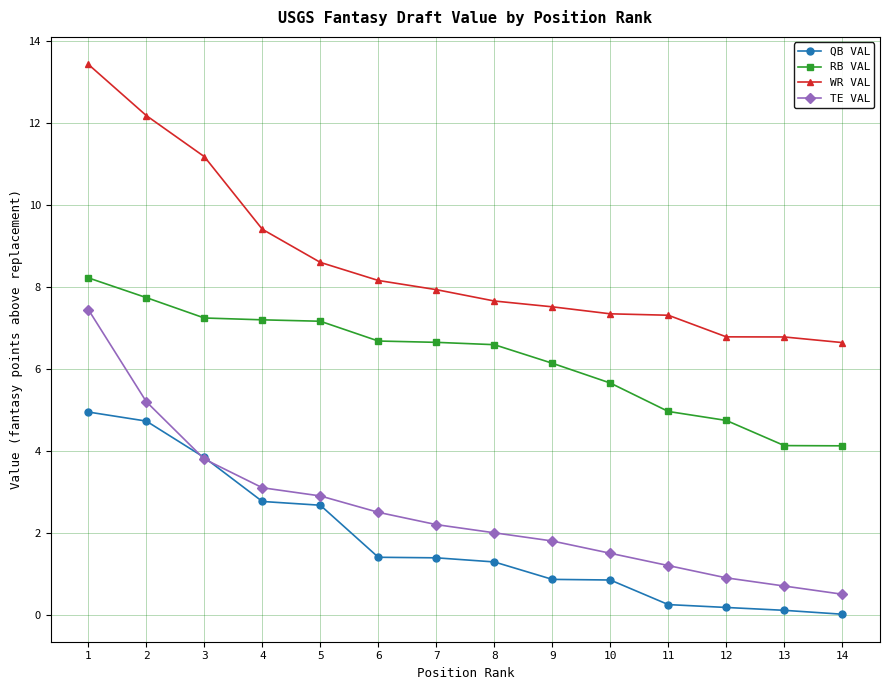

Is the value of QB VAL at 1 greater than the value of TE VAL at 1?

No